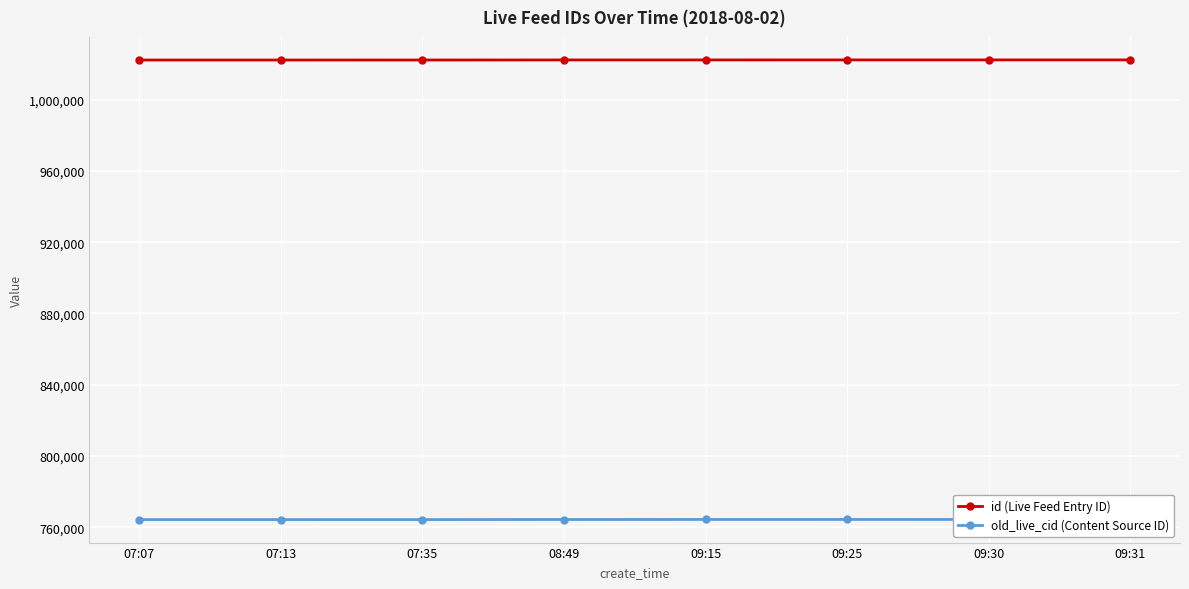

How many lines are shown in the chart?

2